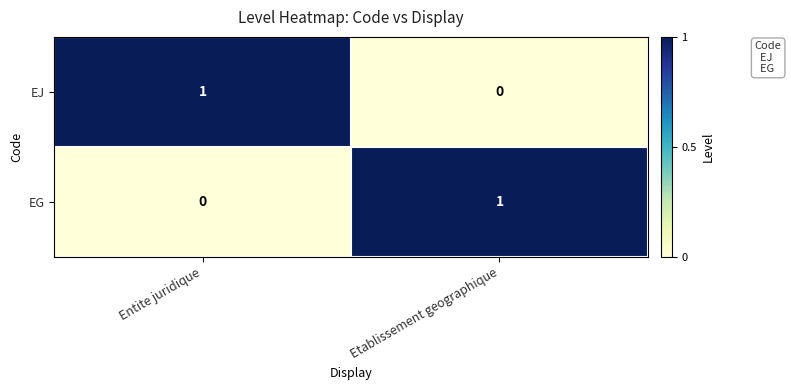

True or false: EG has a value of 1 at Etablissement geographique.

True